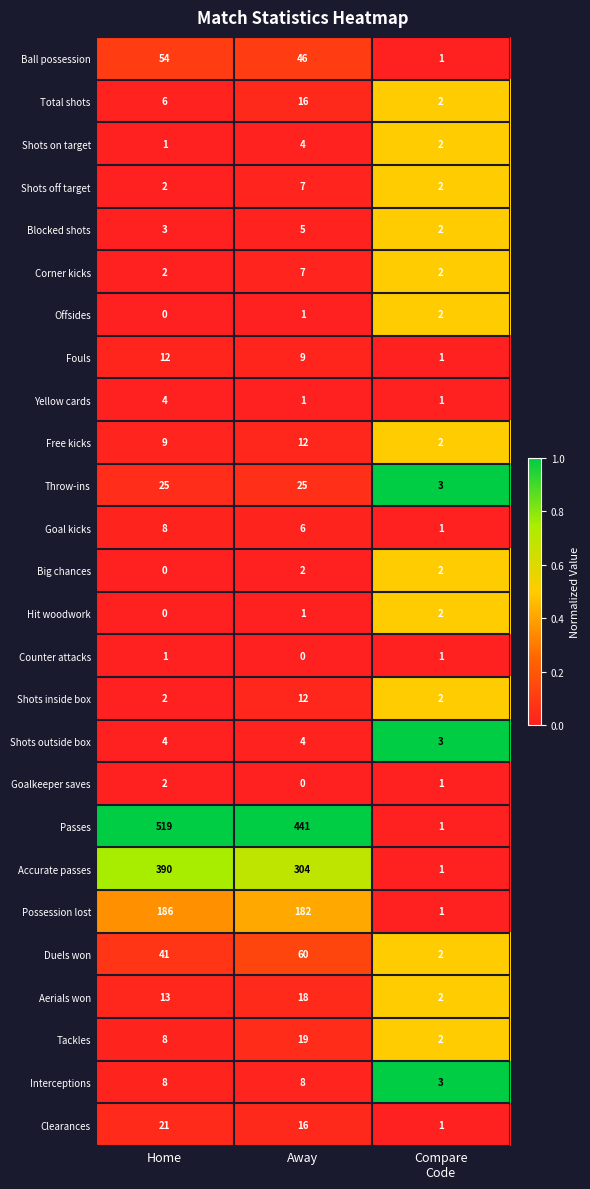

The value of Free kicks at Home is 12. True or false?

False